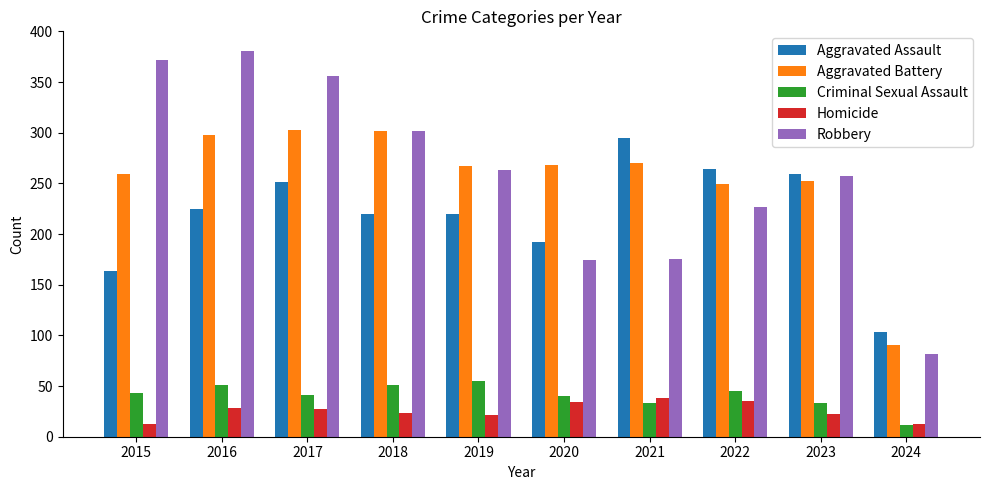

Between 2016 and 2022, which series saw the biggest shift?

Robbery